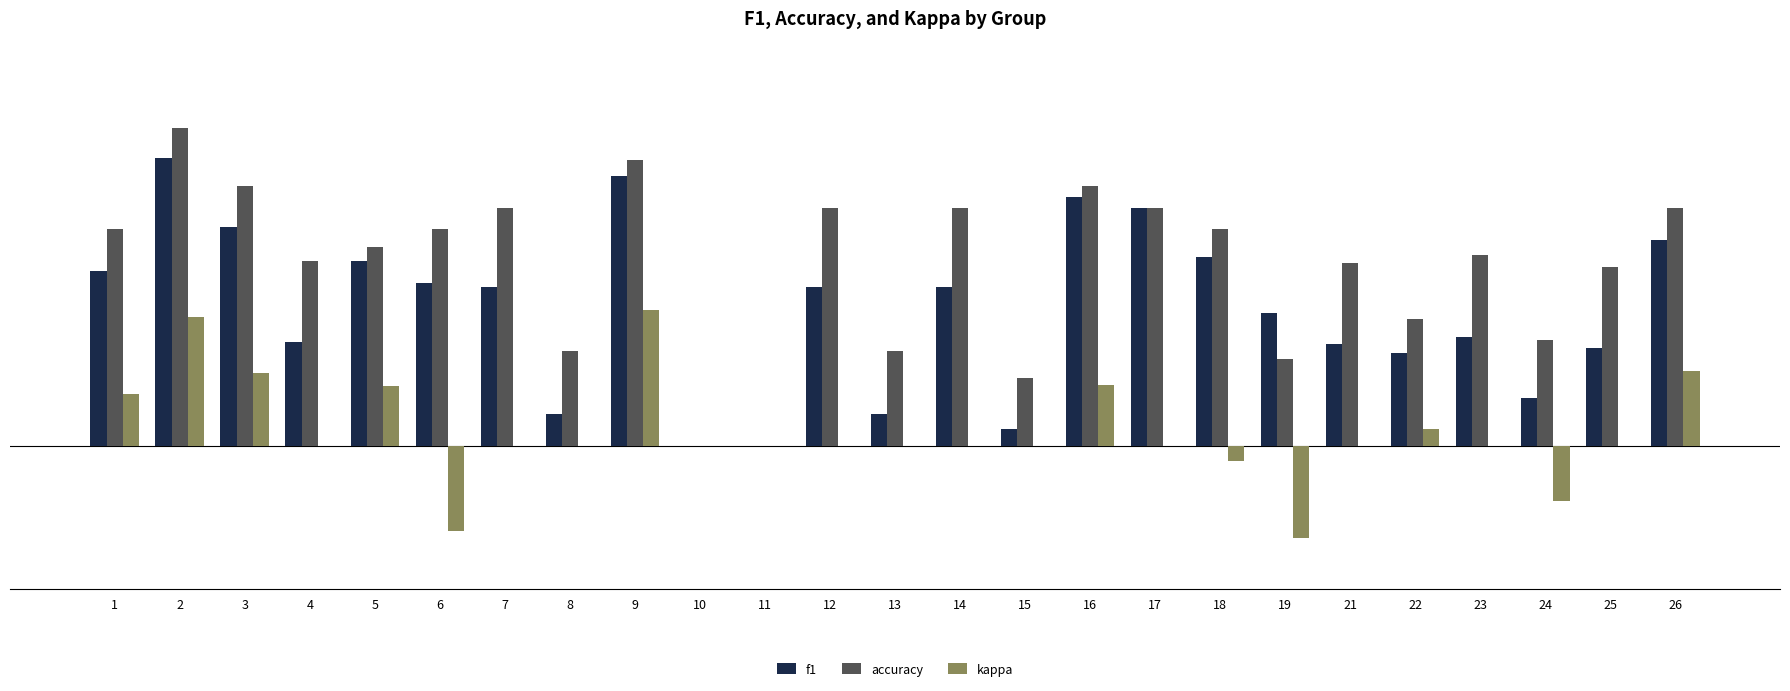

Is the value of f1 at 13 greater than the value of kappa at 2?

No